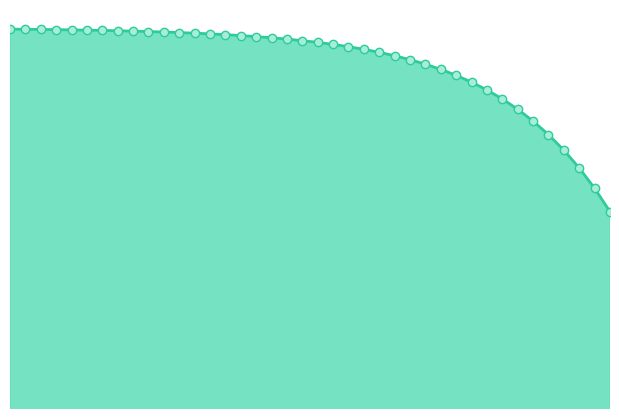

Reading left to right, list all the values displayed in this chart.

0.0=1.0	0.5016722408026756=1.0	1.0033444816053512=1.0	1.5050167224080266=1.0	2.0066889632107023=1.0	2.508361204013378=1.0	3.0100334448160533=1.0	3.511705685618729=1.0	4.013377926421405=1.0	4.51505016722408=1.0	5.016722408026756=1.0	5.518394648829432=1.0	6.020066889632107=1.0	6.521739130434782=1.0	7.023411371237458=1.0	7.525083612040134=1.0	8.02675585284281=1.0	8.528428093645484=1.0	9.03010033444816=1.0	9.531772575250836=1.0	10.033444816053512=1.0	10.535117056856187=1.0	11.036789297658864=1.0	11.538461538461538=1.0	12.040133779264213=1.0	12.54180602006689=1.0	13.043478260869565=1.0	13.545150501672241=1.0	14.046822742474916=1.0	14.548494983277592=1.0	15.050167224080267=1.0	15.551839464882944=1.0	16.05351170568562=1.0	16.555183946488295=1.0	17.05685618729097=1.0	17.558528428093645=1.0	18.06020066889632=1.0	18.561872909698998=1.0	19.06354515050167=1.0	19.565217391304348=1.0